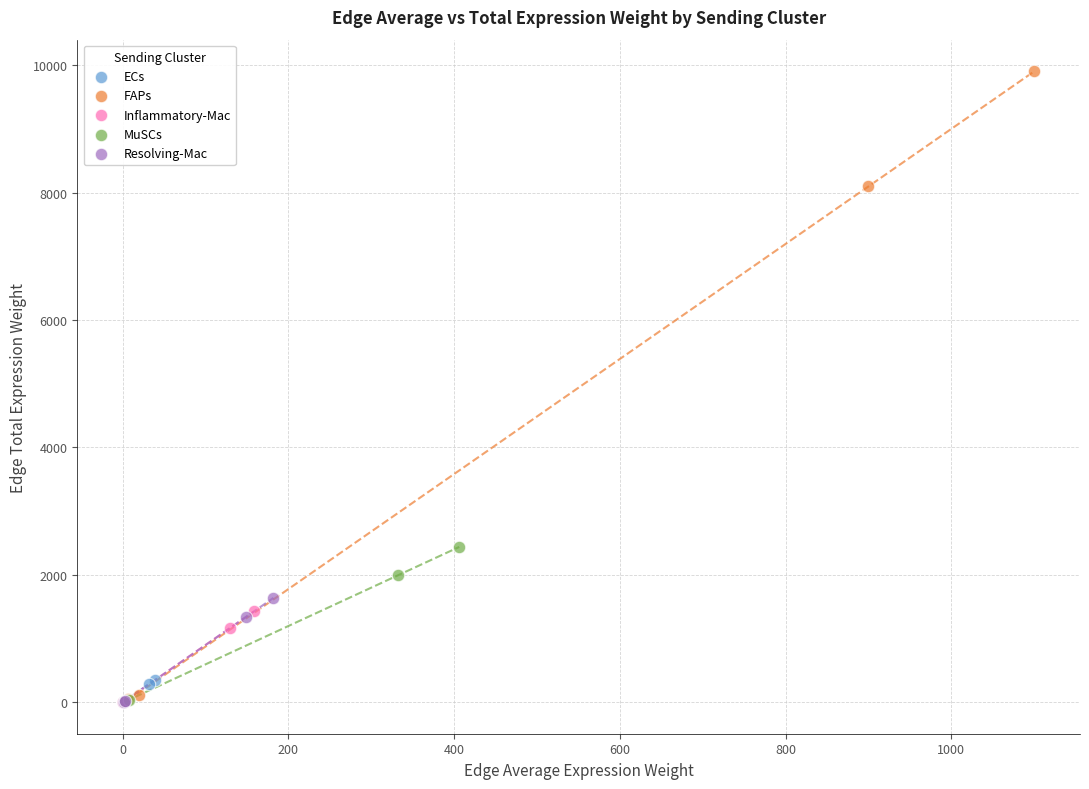

Which series contains the highest Y value?

FAPs